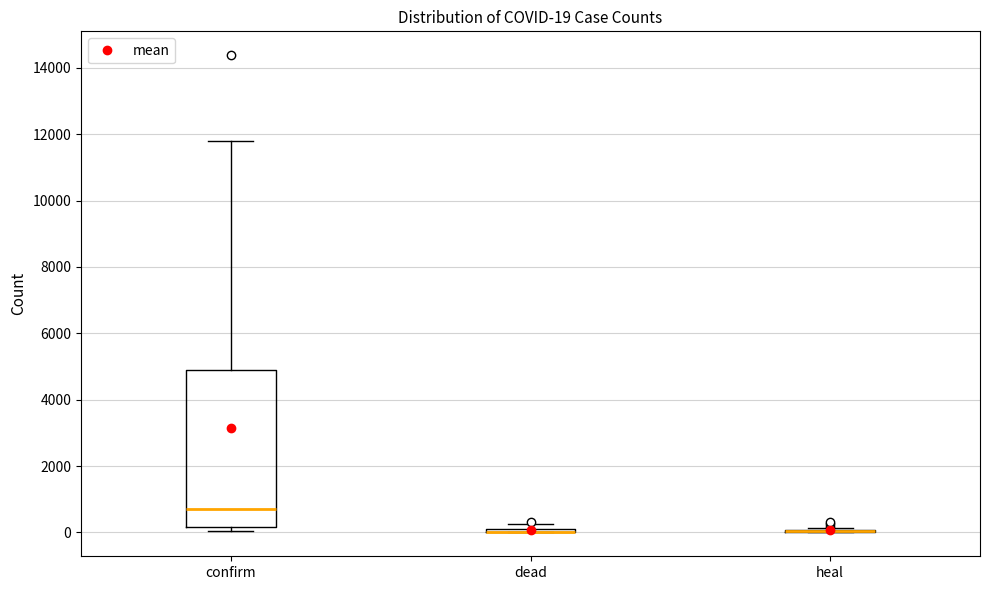

Comparing the boxes themselves (not the whiskers), which one is the tallest?

confirm